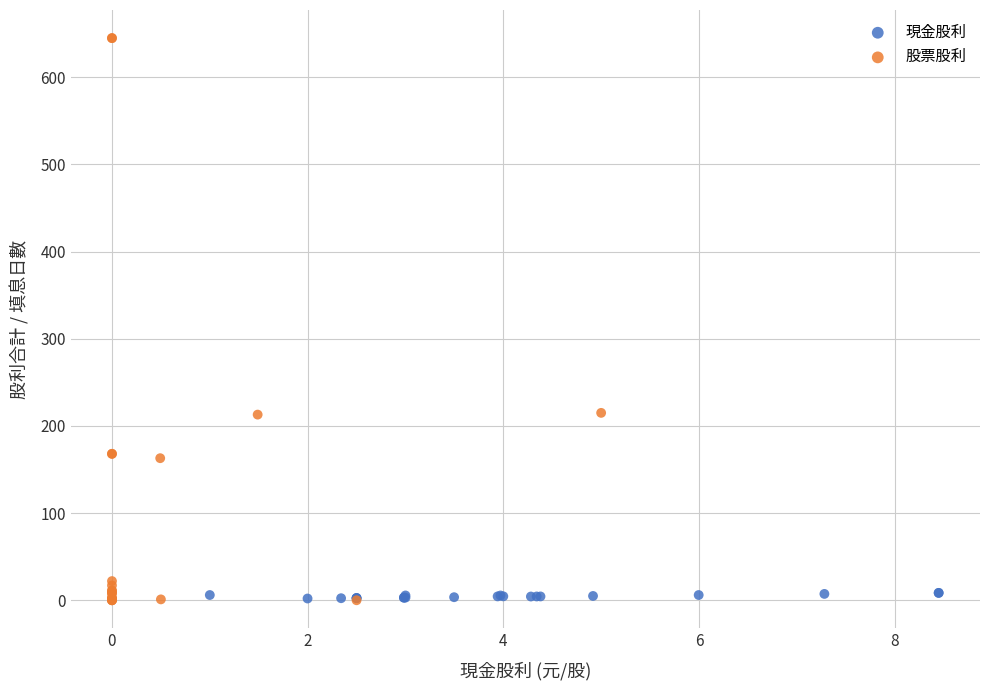

What are all the series names shown in the legend?

現金股利, 股票股利